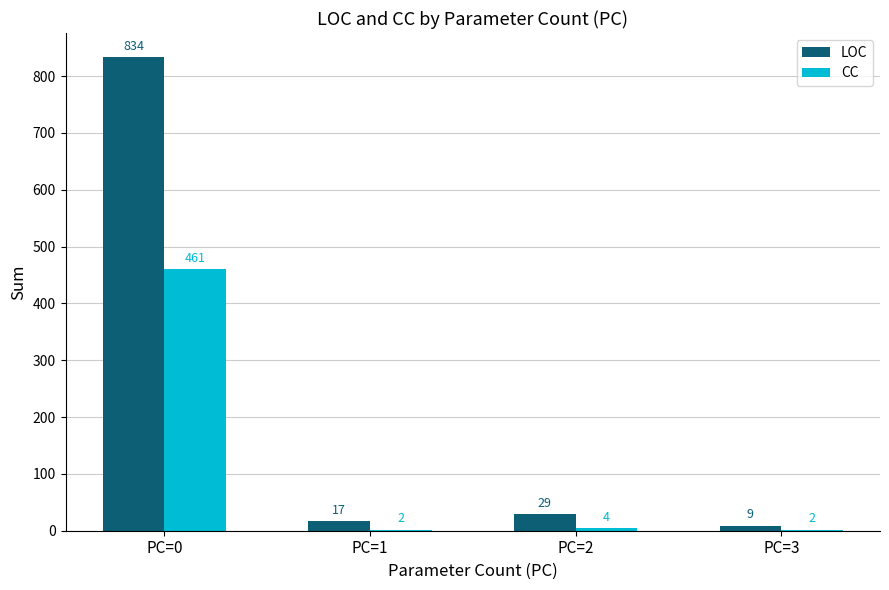

What are all the series names shown in the legend?

LOC, CC